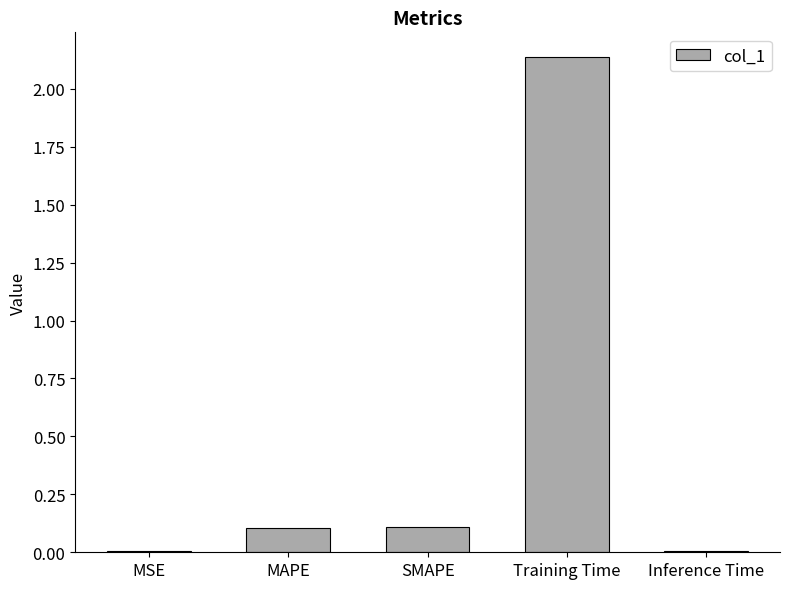

Are the bars horizontal?

No